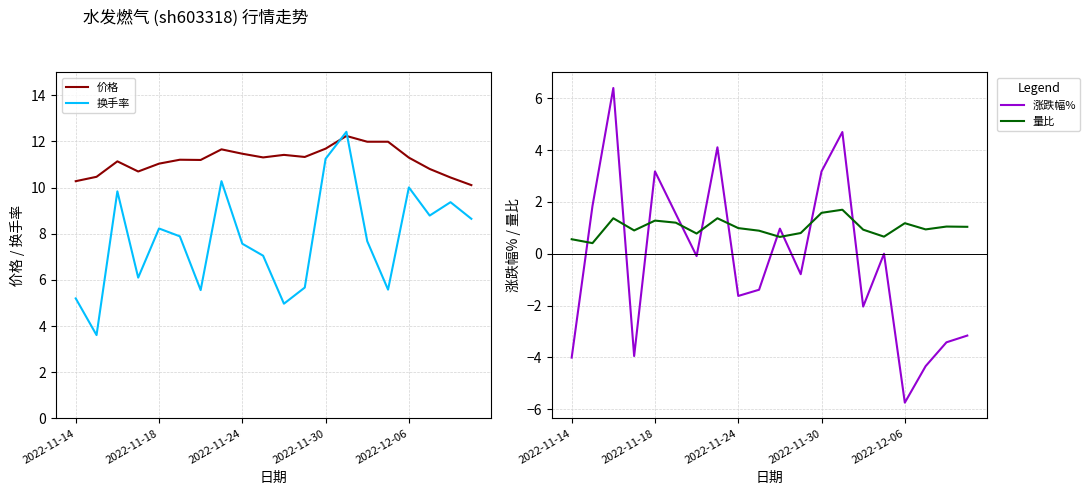

True or false: 换手率 and 涨跌幅% cross at least once.

False